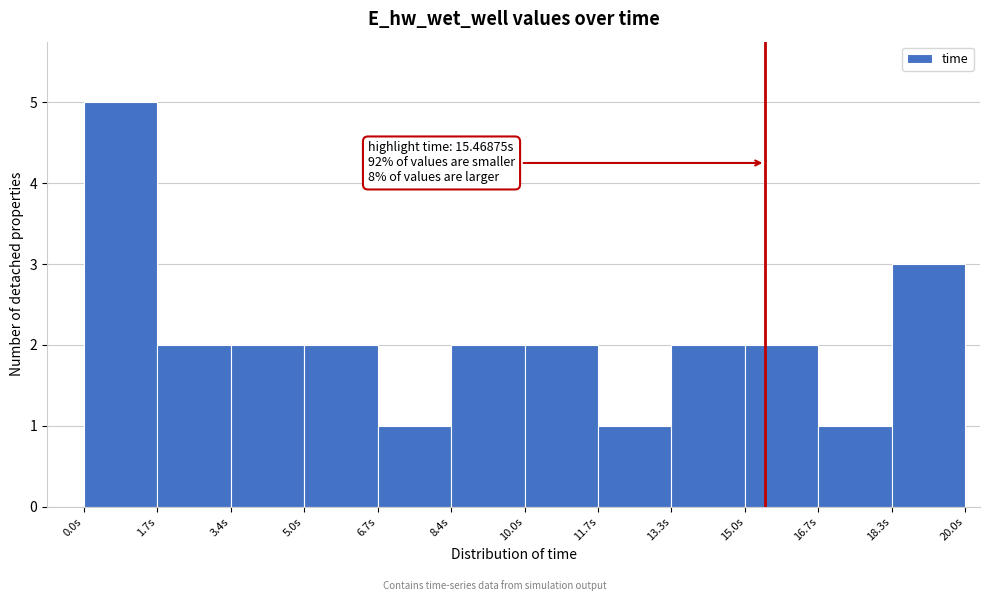

Over which range of the x-axis is the bar tallest?

0.0 to 1.6